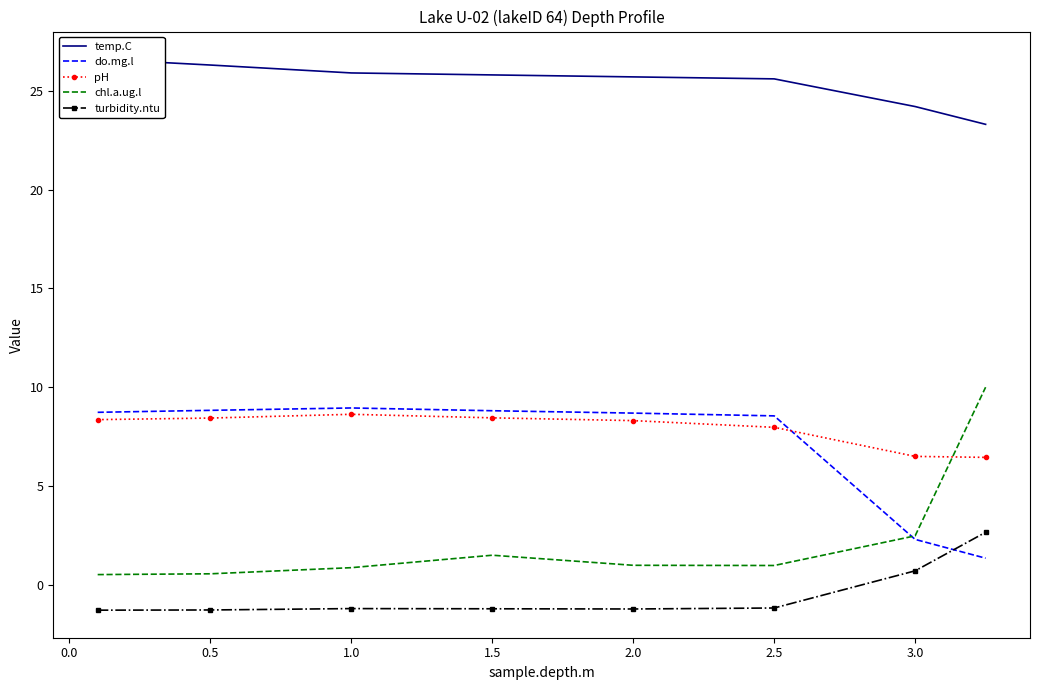

What is the lowest value of the do.mg.l series?

1.4